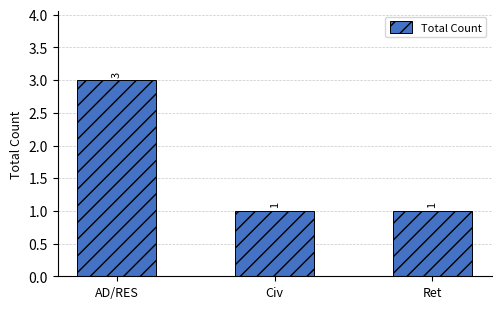

Between AD/RES and Ret, which is larger?

AD/RES